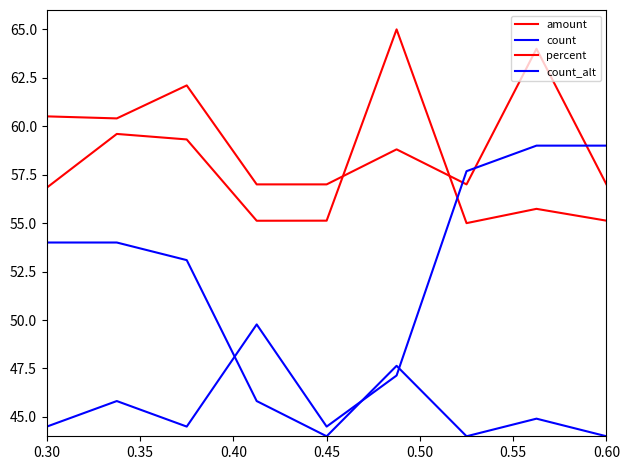

What is the minimum value for percent?

57.0